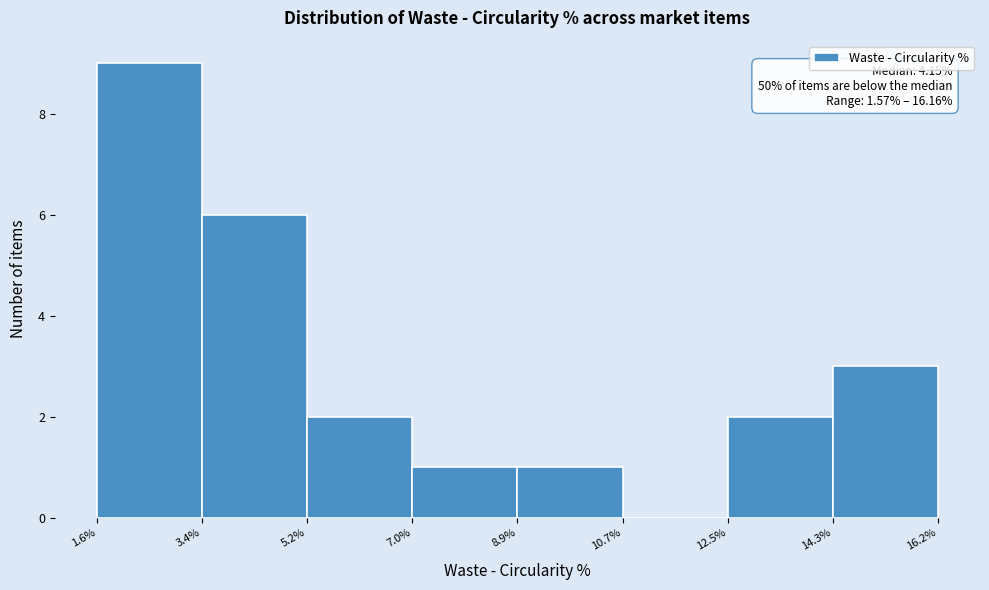

Over which range of the x-axis is the bar tallest?

1.6% to 3.4%